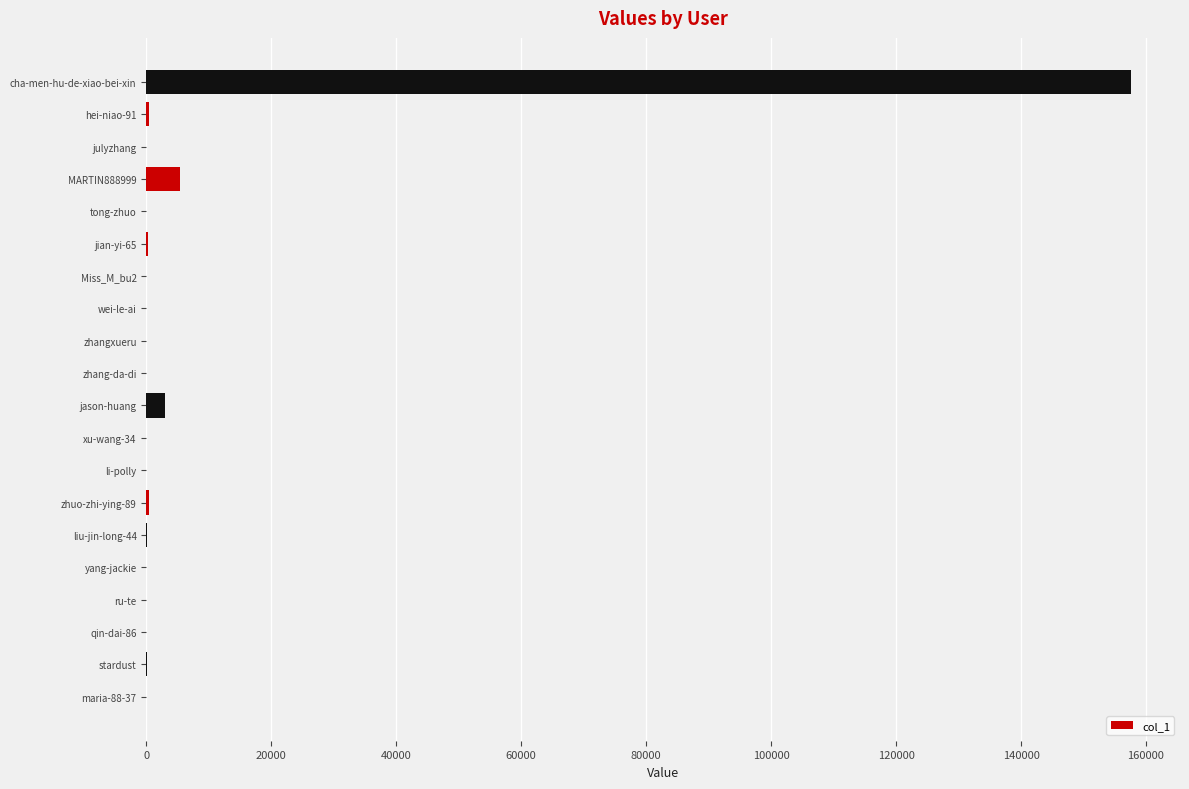

Does the chart contain stacked bars?

No